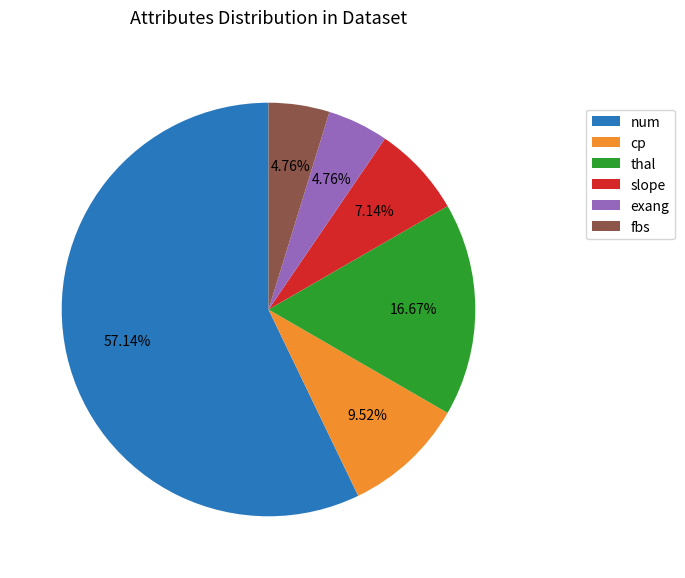

Does exang account for over 50% of the chart?

No